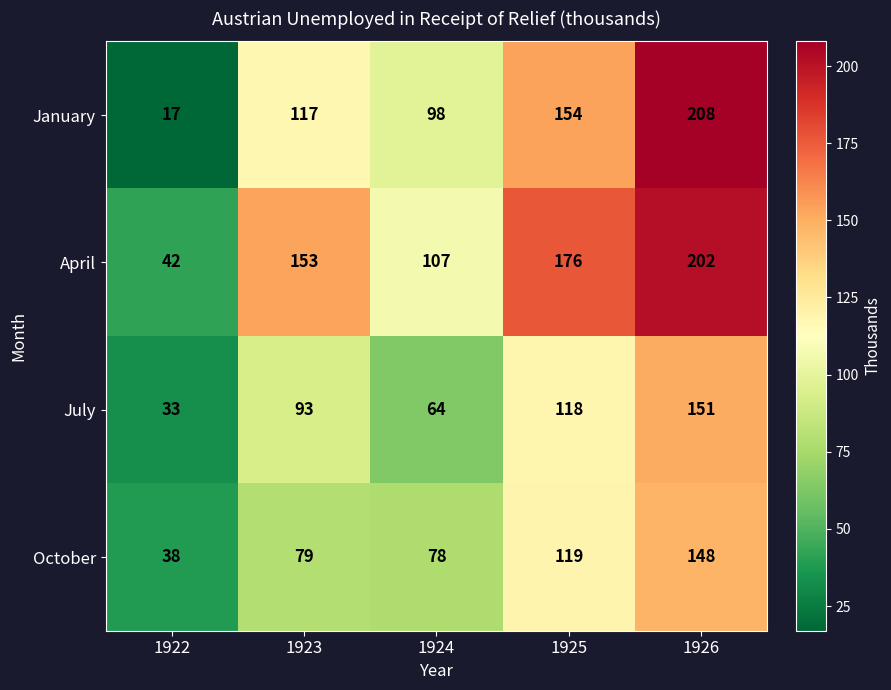

Reading left to right, extract all data points from this chart.

January: 17	117	98	154	208
April: 42	153	107	176	202
July: 33	93	64	118	151
October: 38	79	78	119	148